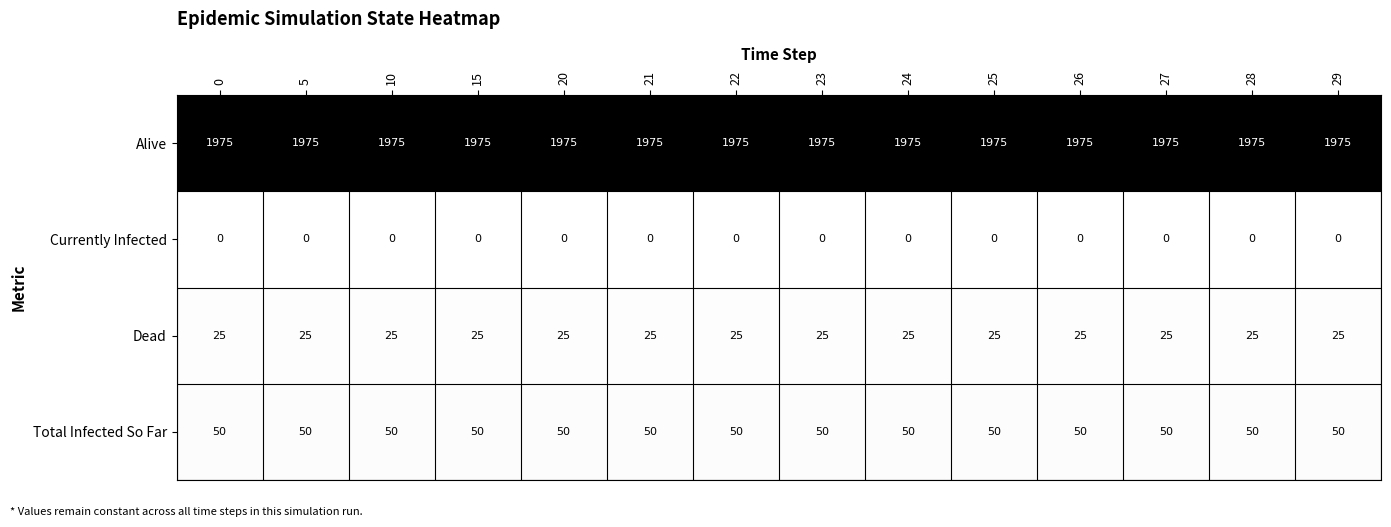

True or false: Total Infected So Far has a value of 50 at 24.

True